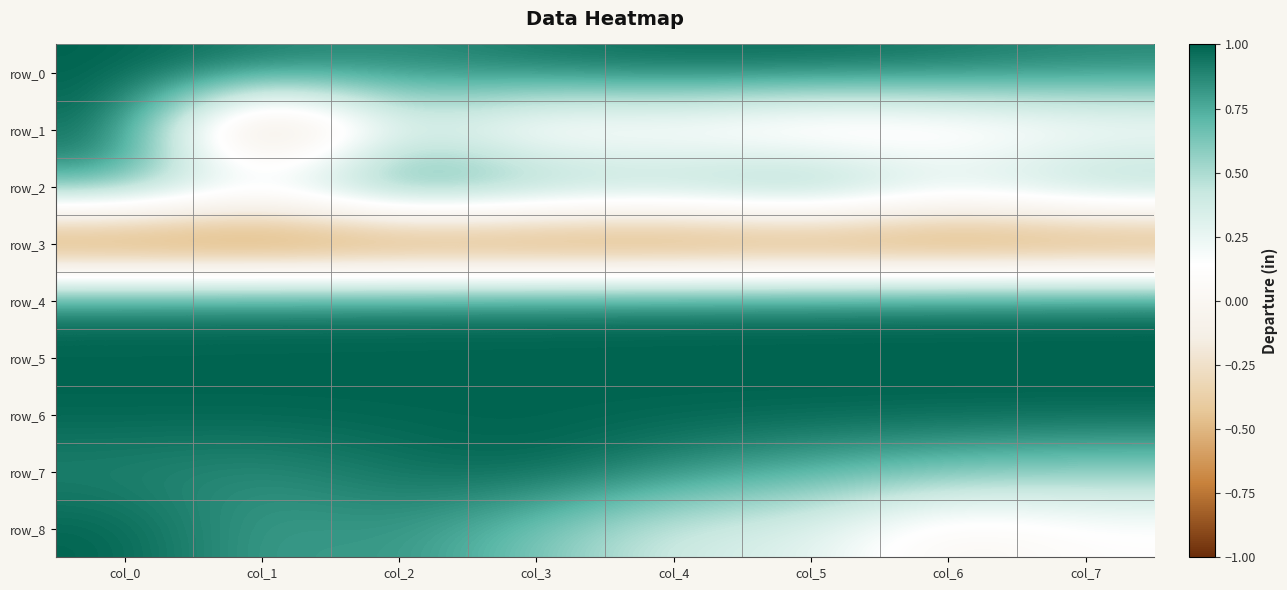

Between col_3 and col_7, which series saw the biggest shift?

row_8